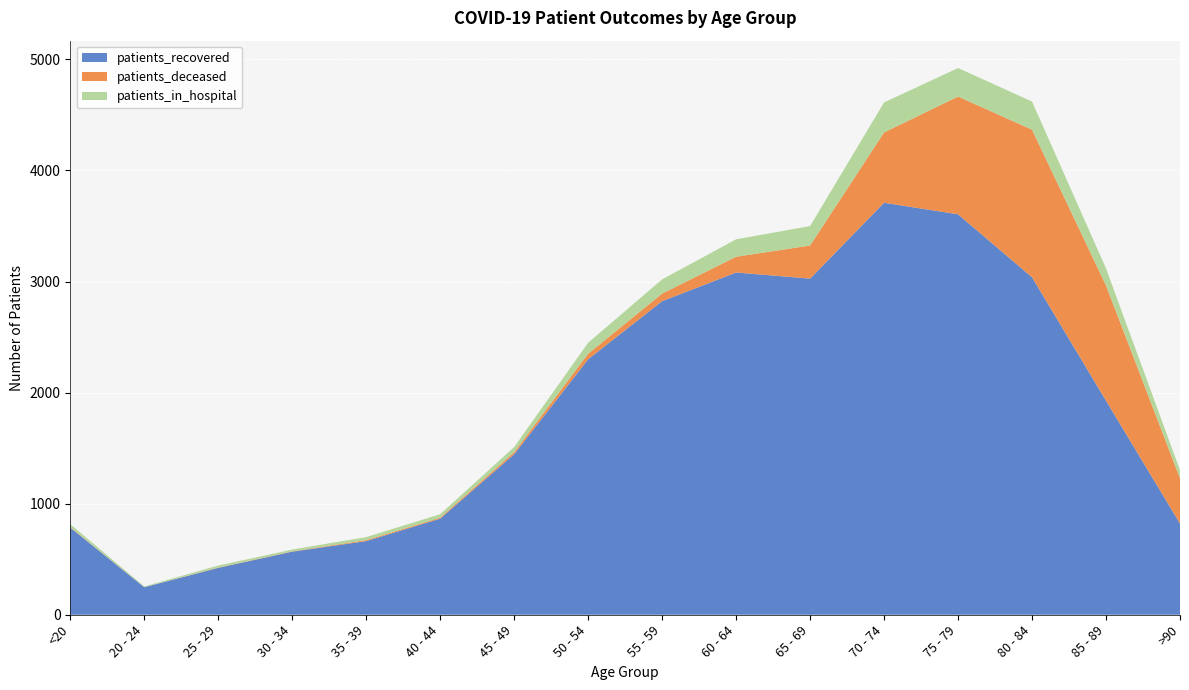

Reading left to right, transcribe all the data shown in this chart.

patients_recovered: <20=784	20 - 24=248	25 - 29=422	30 - 34=568	35 - 39=663	40 - 44=865	45 - 49=1445	50 - 54=2300	55 - 59=2823	60 - 64=3081	65 - 69=3026	70 - 74=3709	75 - 79=3605	80 - 84=3038	85 - 89=1927	>90=821
patients_deceased: <20=4	20 - 24=0	25 - 29=3	30 - 34=3	35 - 39=9	40 - 44=9	45 - 49=19	50 - 54=50	55 - 59=68	60 - 64=142	65 - 69=298	70 - 74=633	75 - 79=1060	80 - 84=1329	85 - 89=1037	>90=407
patients_in_hospital: <20=27	20 - 24=7	25 - 29=18	30 - 34=16	35 - 39=27	40 - 44=31	45 - 49=46	50 - 54=99	55 - 59=128	60 - 64=157	65 - 69=175	70 - 74=270	75 - 79=257	80 - 84=253	85 - 89=154	>90=73